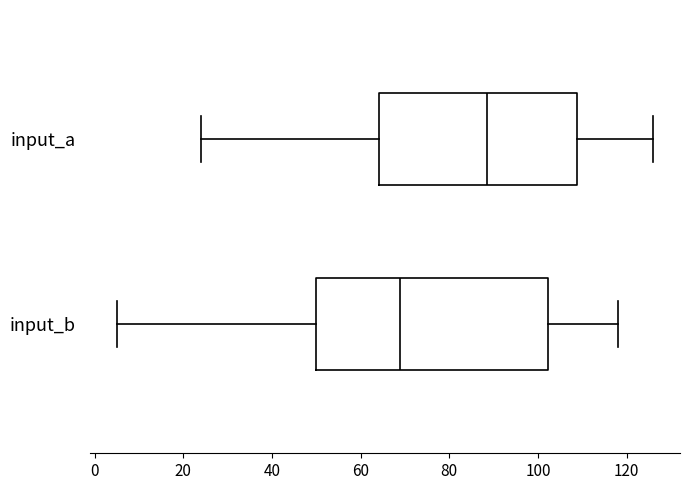

Which box is the widest, from its left edge to its right edge?

input_b